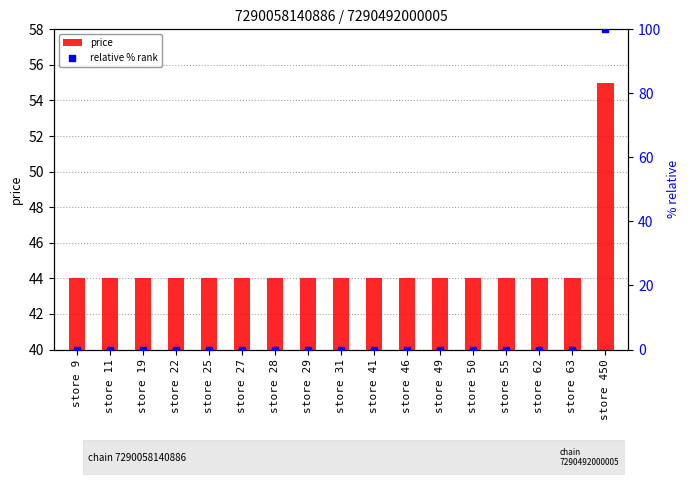

Which series reaches the minimum Y coordinate?

relative % rank